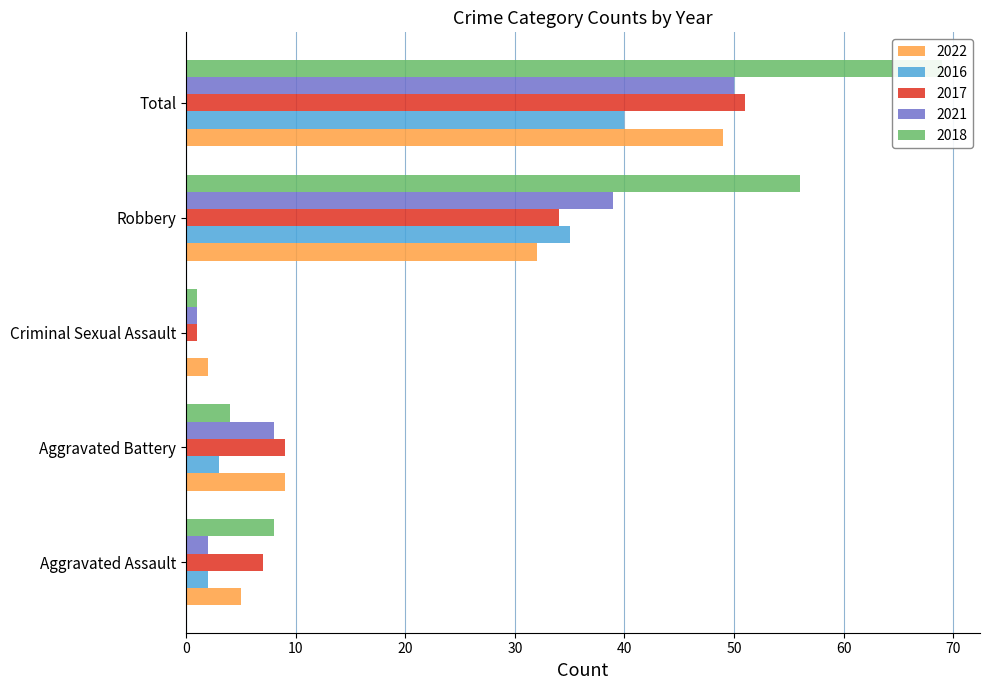

The value of 2021 at Aggravated Assault is 2. True or false?

True